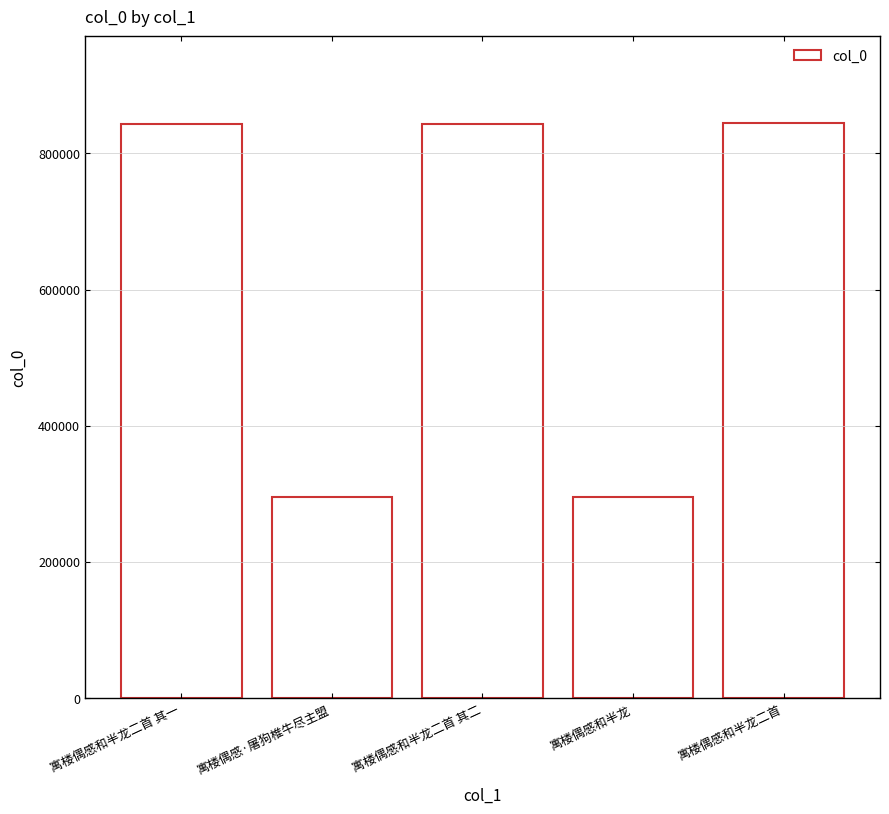

Which category has the highest value across all series?

寓楼偶感和半龙二首